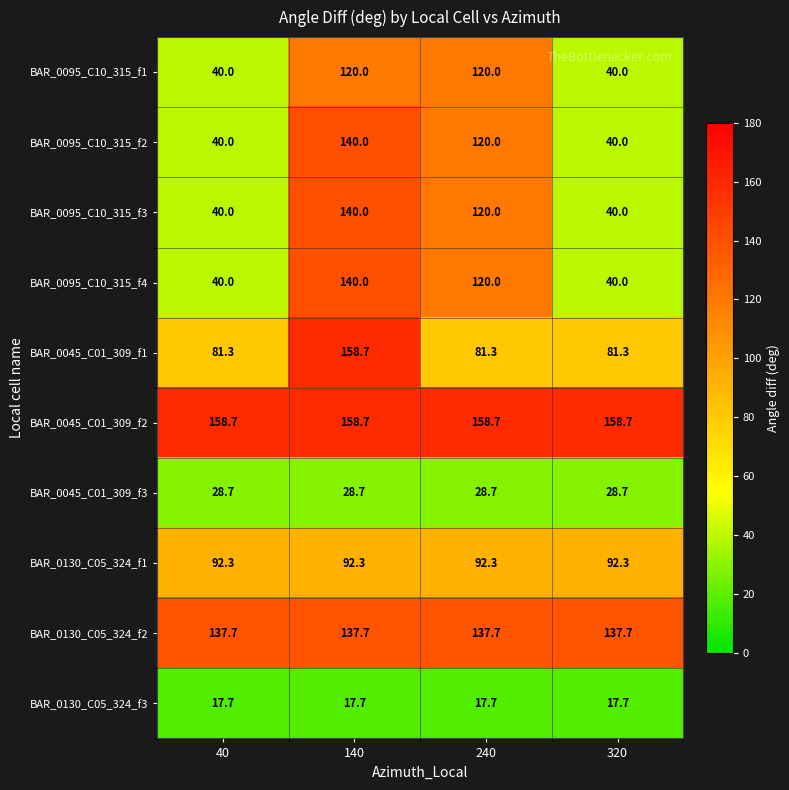

What value does the BAR_0095_C10_315_f3 series have at 240?

120.0